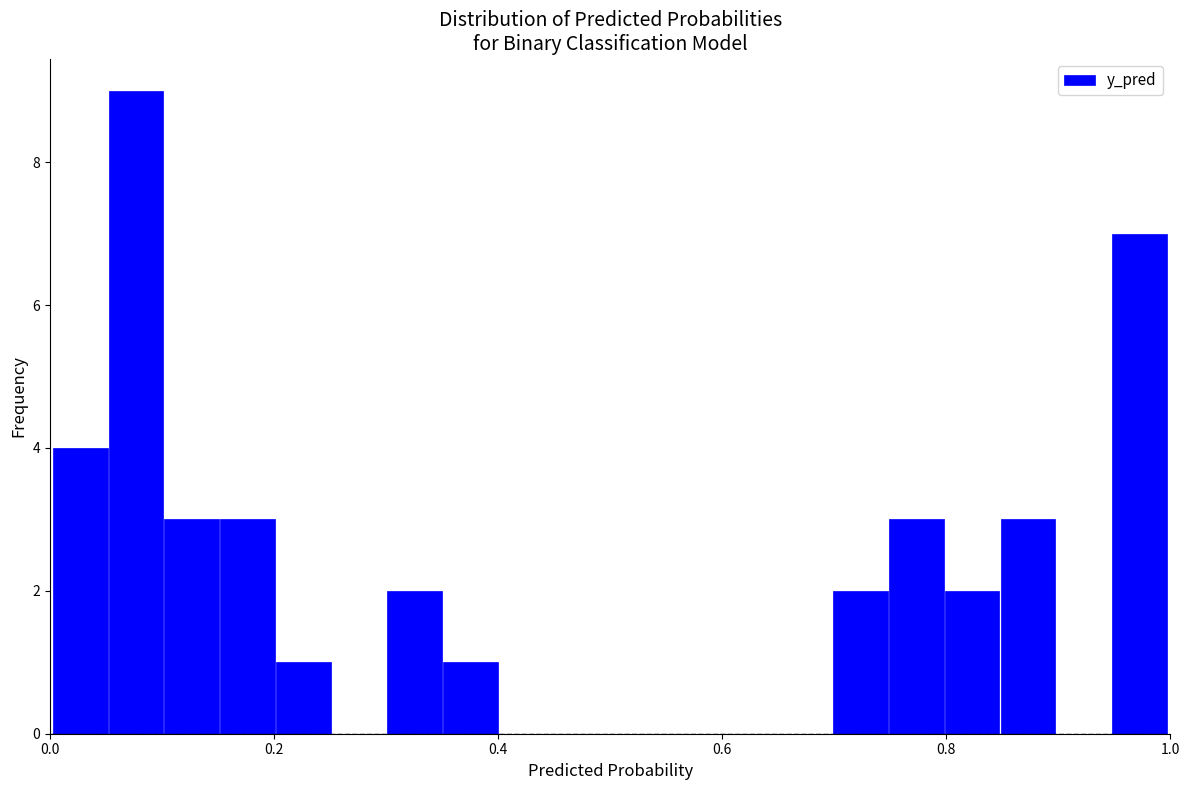

Read against the x-axis, roughly where is the centre of the tallest bar?

0.08